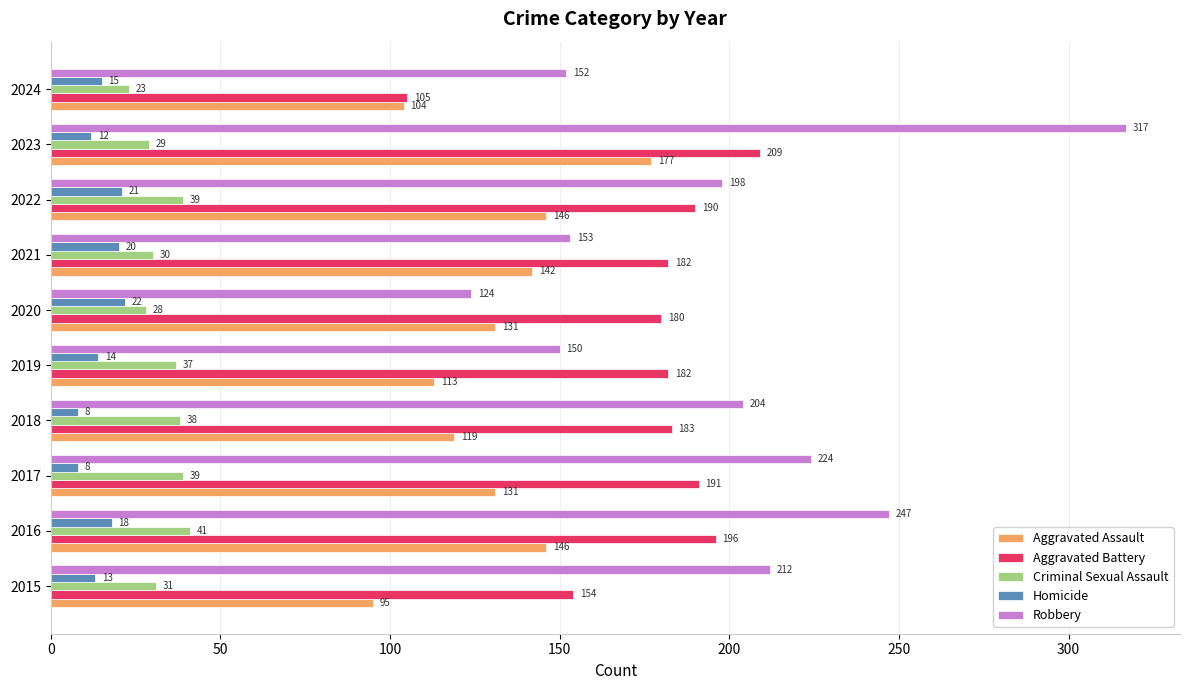

What is the average value of the Aggravated Assault series?

130